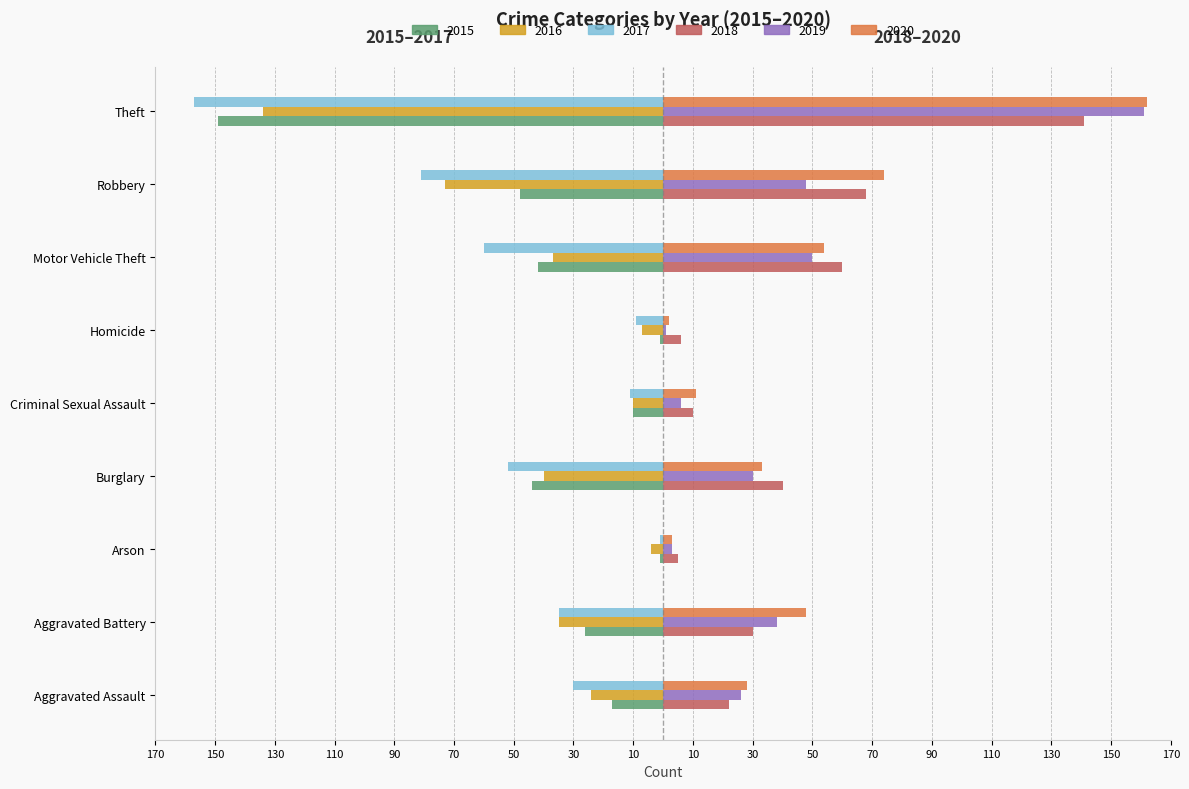

What is the sum of the 2015 values at Robbery and Criminal Sexual Assault?

-58